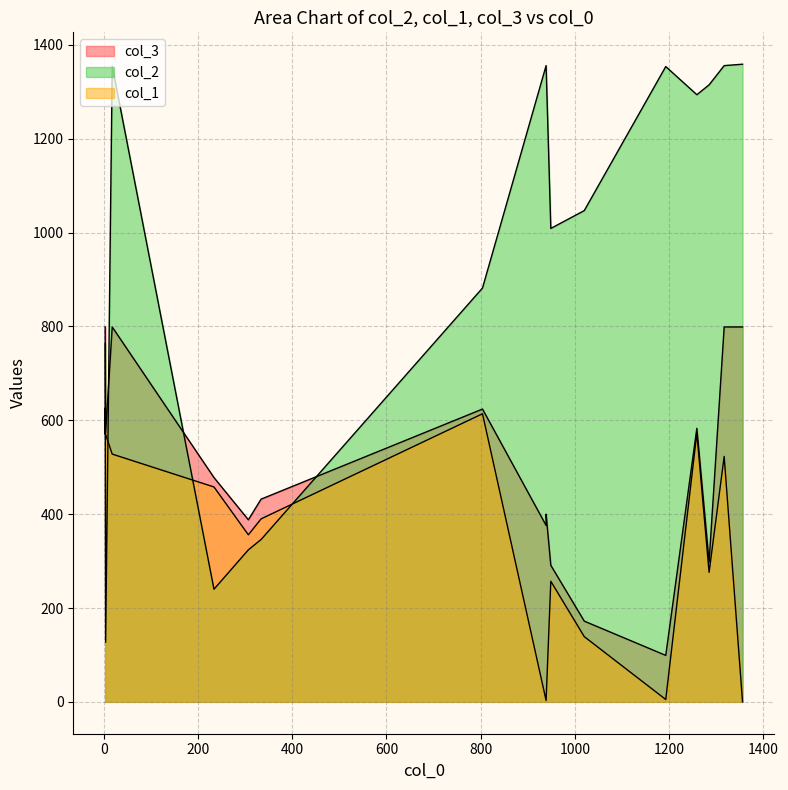

How many times do col_1 and col_2 cross each other?

5